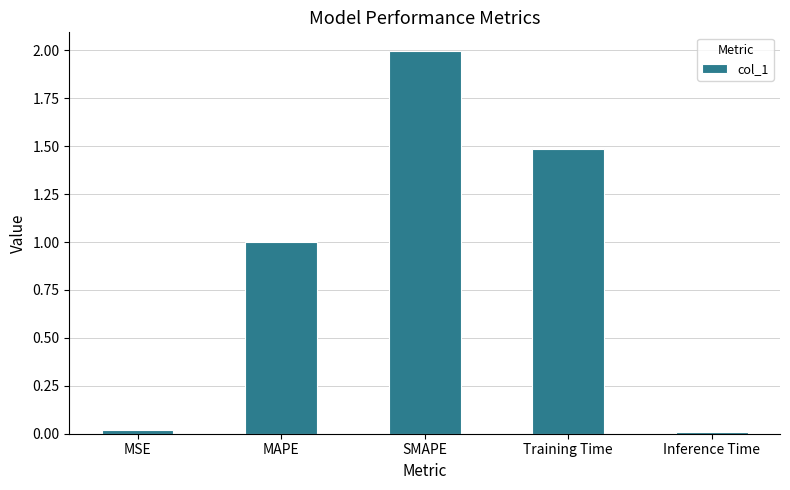

Which has a higher value, SMAPE or MAPE?

SMAPE